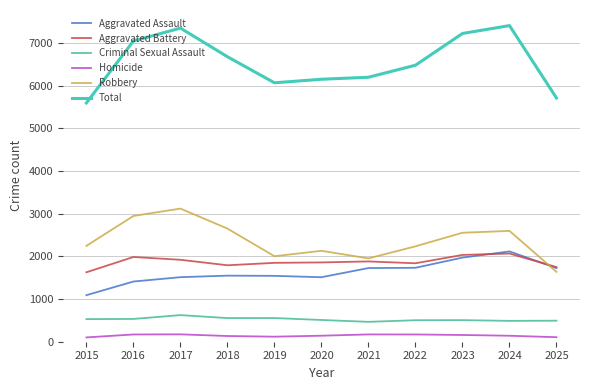

At how many categories does at least one series exceed 3641?

11